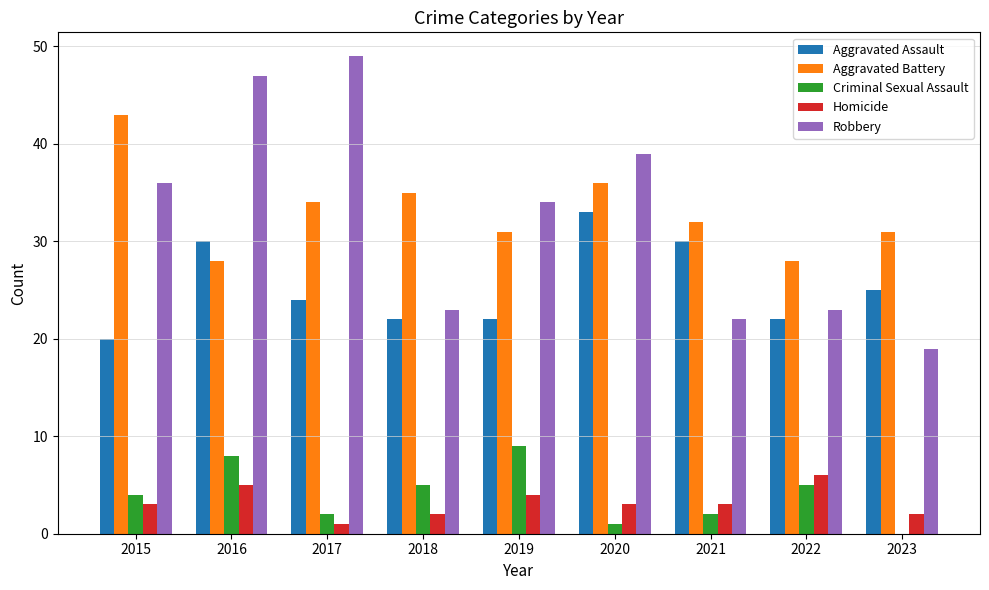

At which category is the sum across all series the highest?

2016